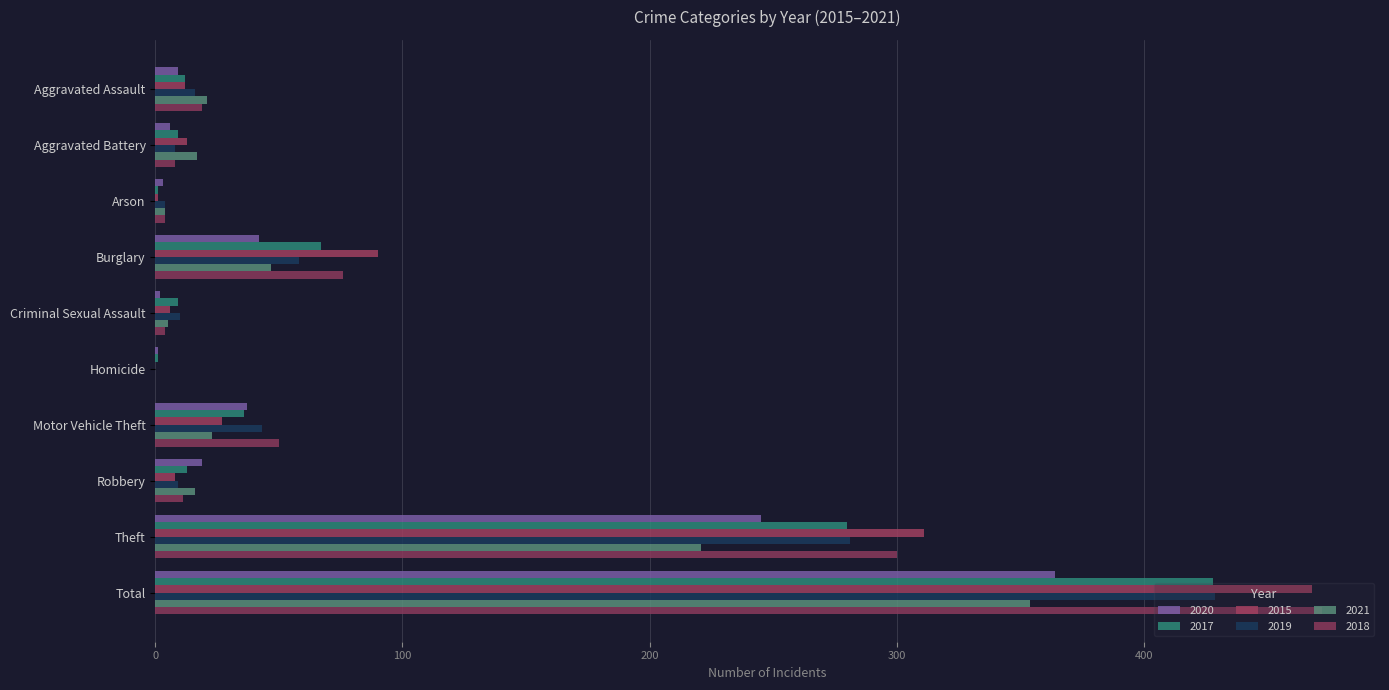

Count the number of categories in the chart.

10